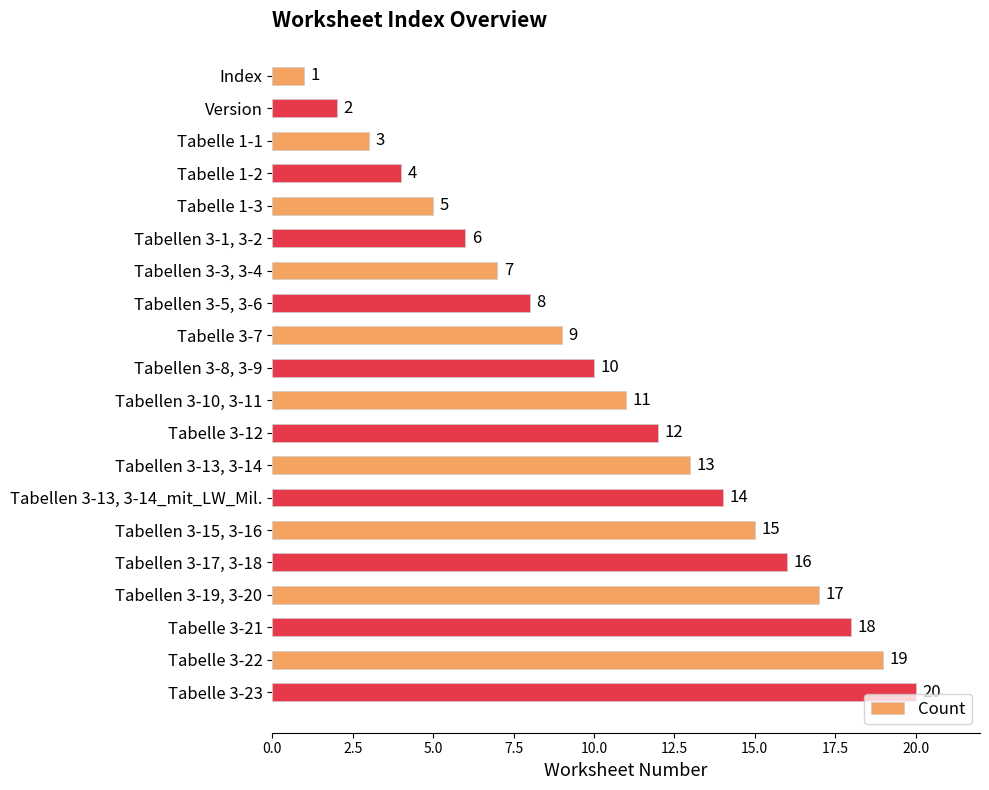

What position from the bottom is Tabellen 3-13, 3-14?

8